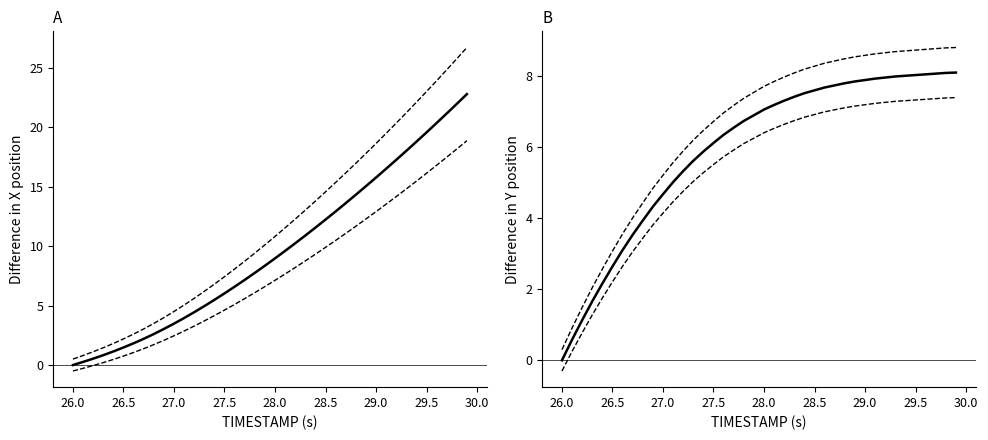

At how many categories does at least one series exceed 17?

11